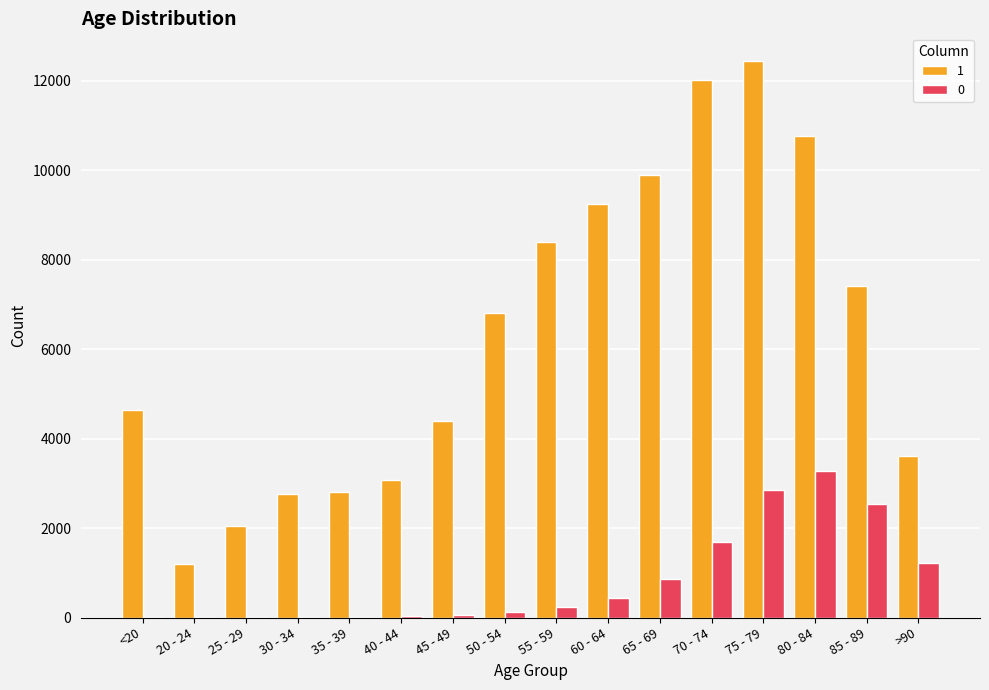

At which category does the chart reach its peak across all series?

75 - 79